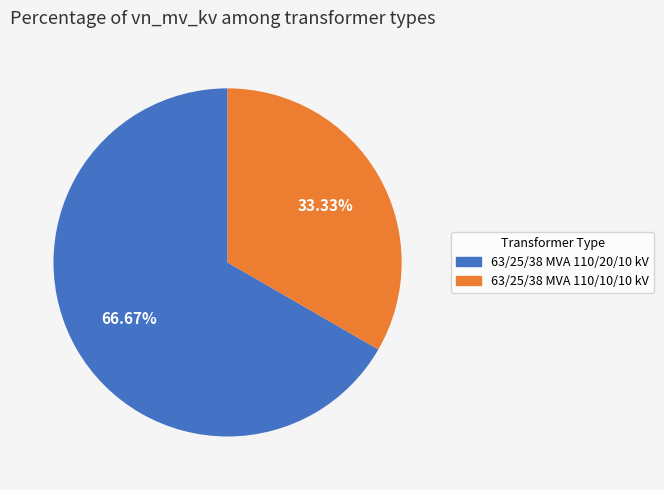

Count the number of slices in the pie.

2